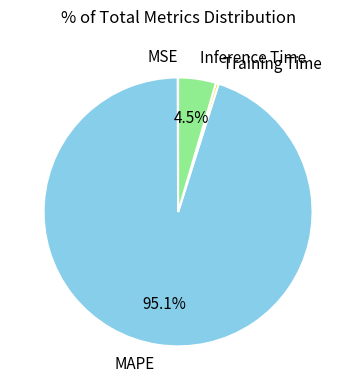

Which category has the biggest portion of the pie?

MAPE